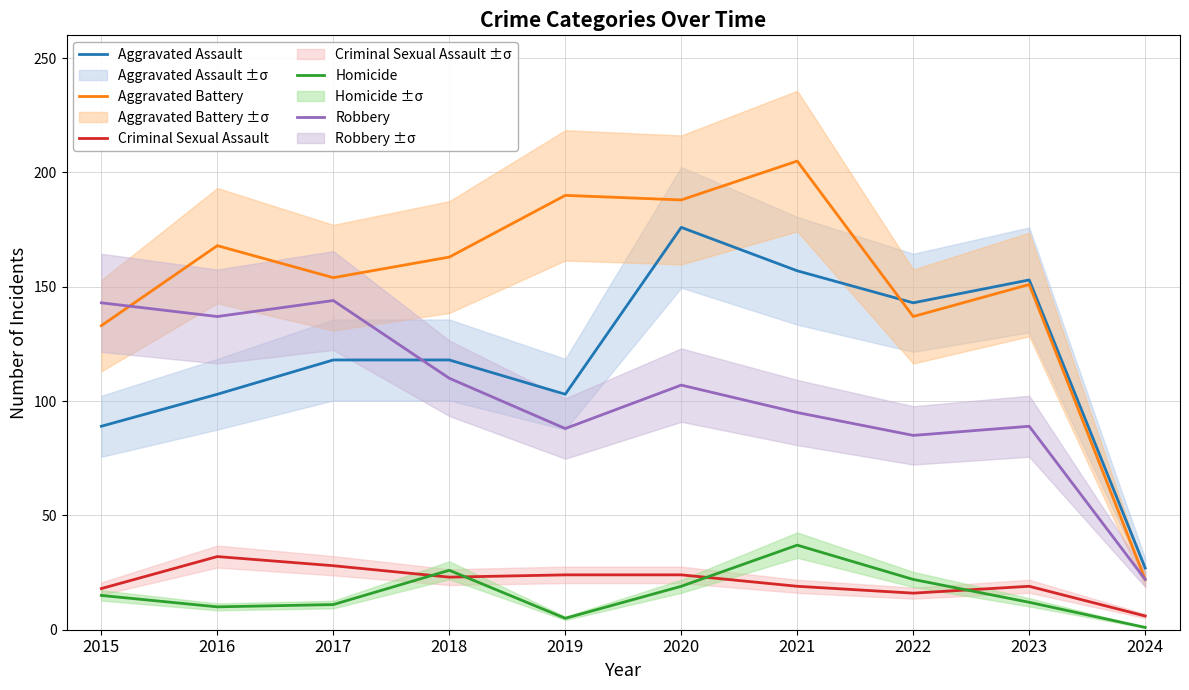

What is the value of the Robbery point at the 6th from the left?

107